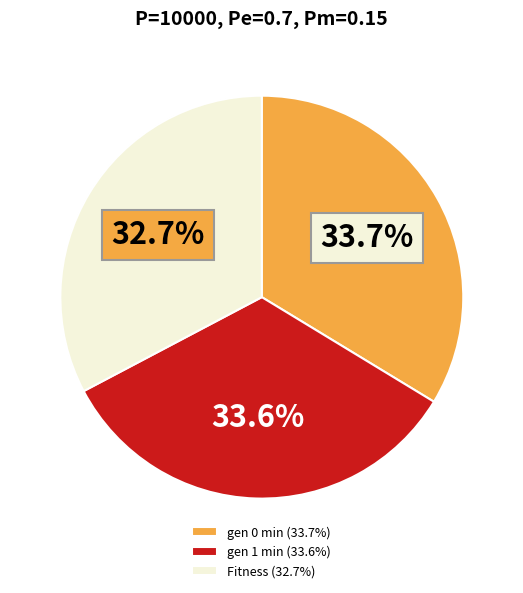

Count the number of slices in the pie.

3